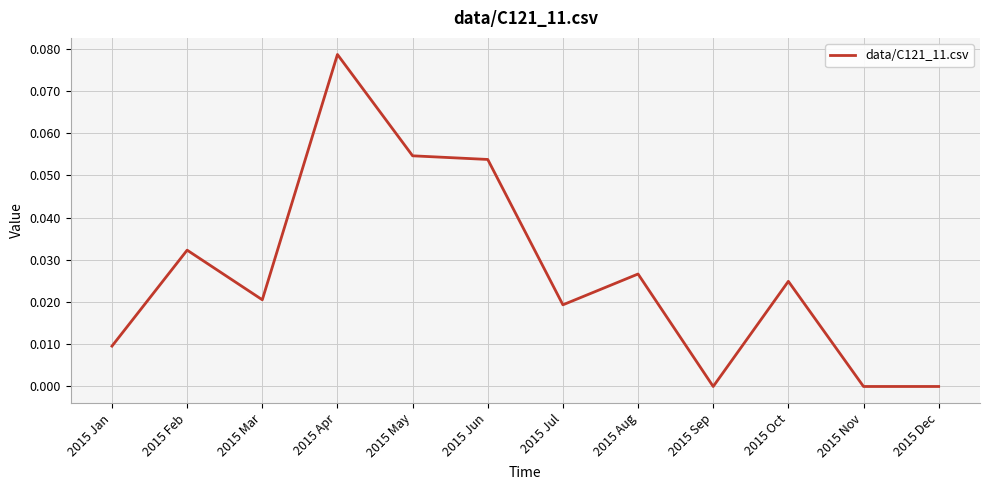

Between 2015 Nov and 2015 Jan, which is larger?

2015 Jan